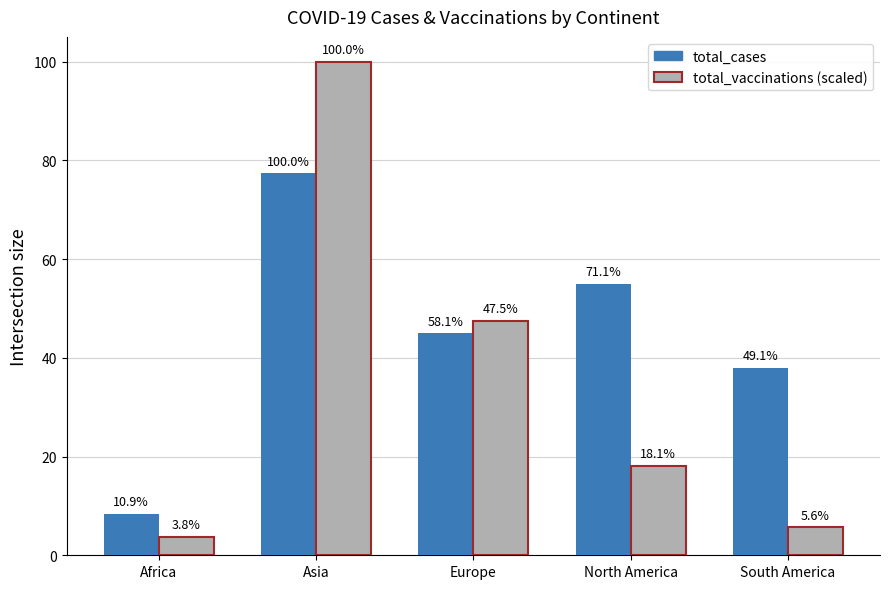

The value of total_cases at Europe is 45.0. True or false?

True